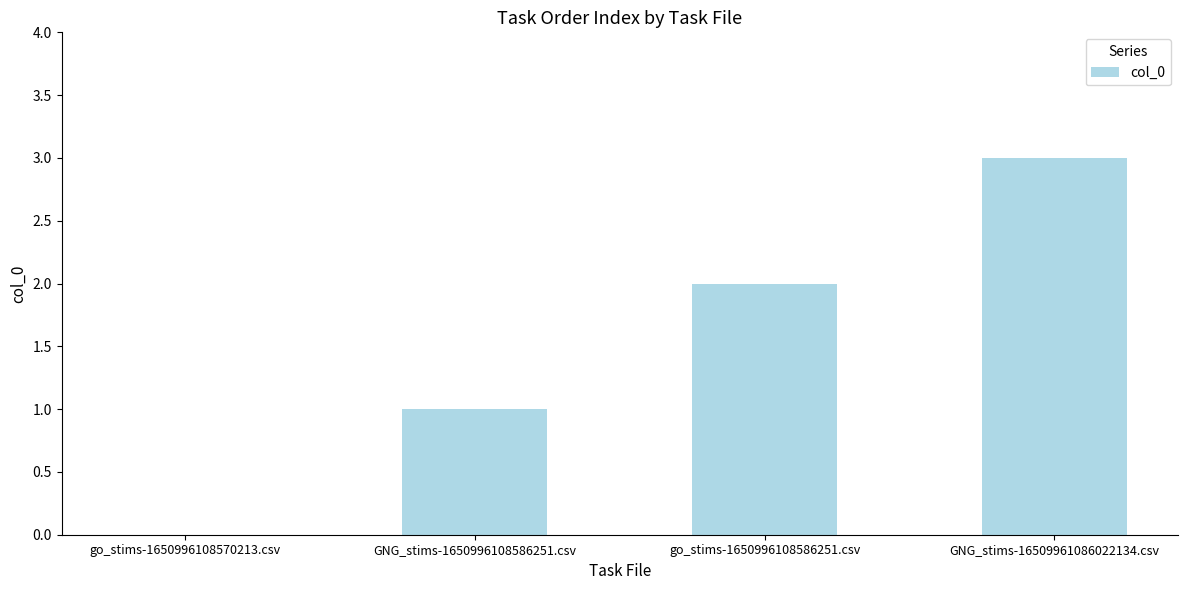

Read the value at GNG_stims-16509961086022134.csv.

3